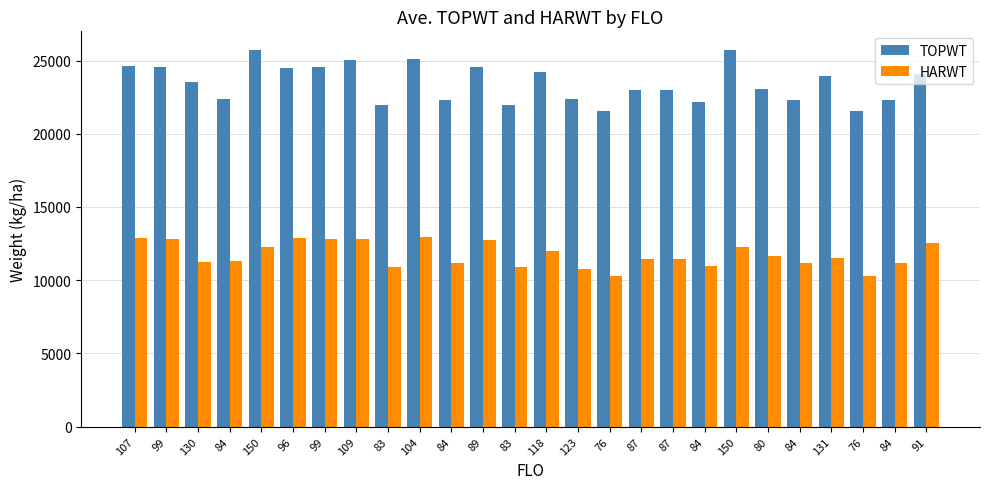

At which label does HARWT reach its peak?

104